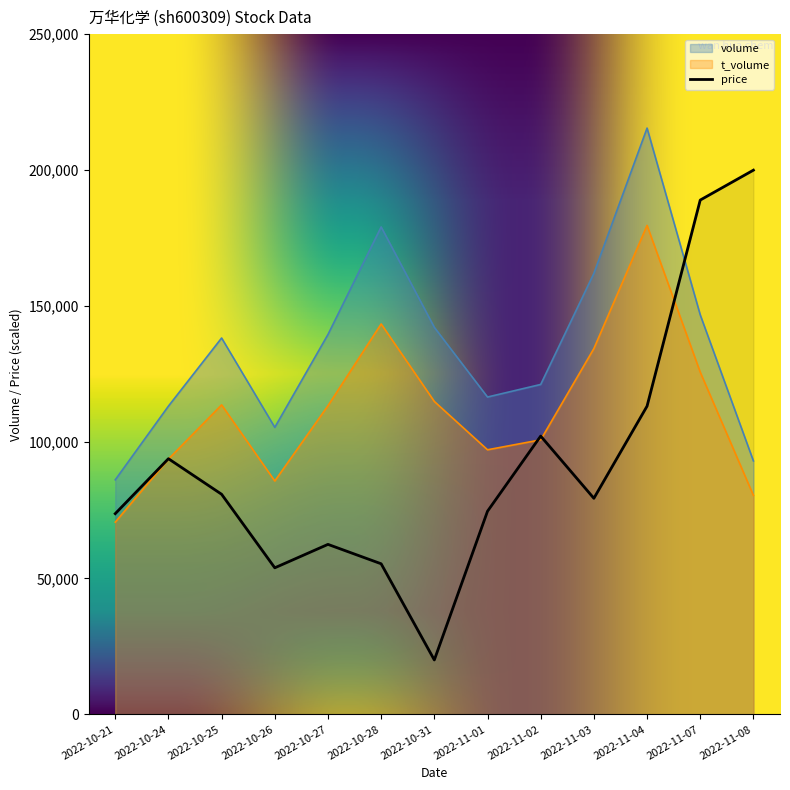

Which category has the lowest value in the t_volume series?

2022-10-21